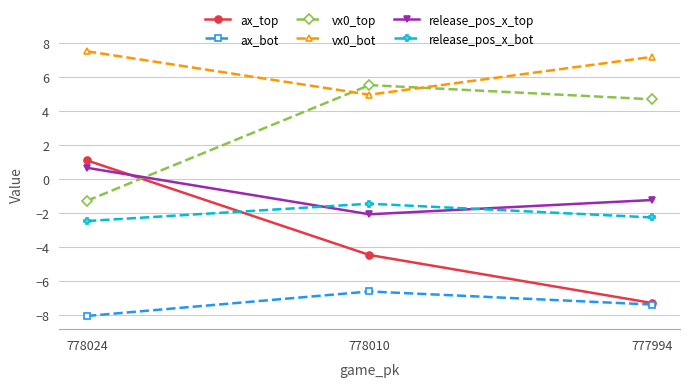

What is the value of the release_pos_x_bot point at the 3rd from the left?

-2.3